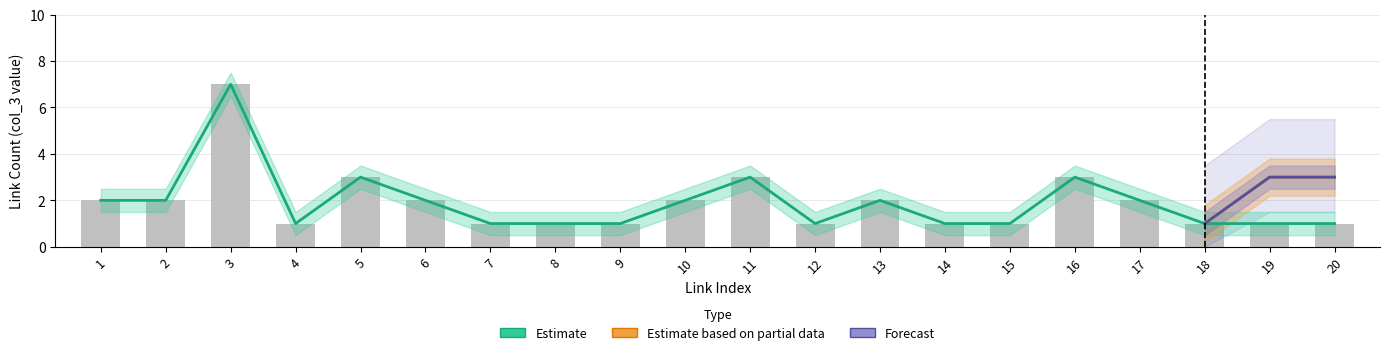

At how many categories does at least one series exceed 1?

12